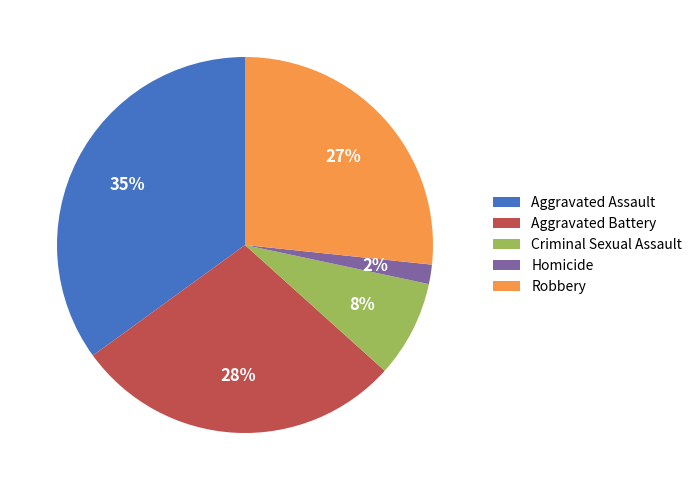

To the nearest percent, what percentage of the pie is Homicide?

2%